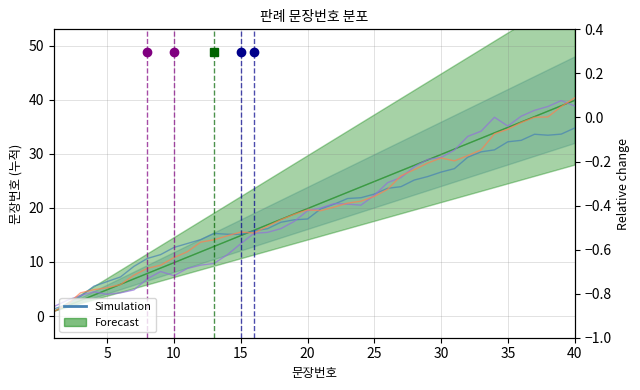

How many interior local peaks (higher than both neighbors) does the data have?

2